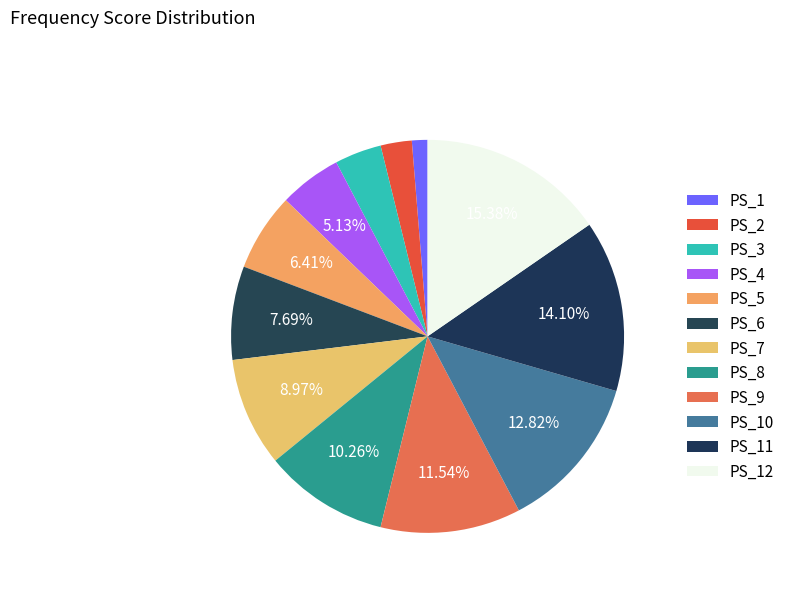

Is there any slice that represents more than half of the pie?

No